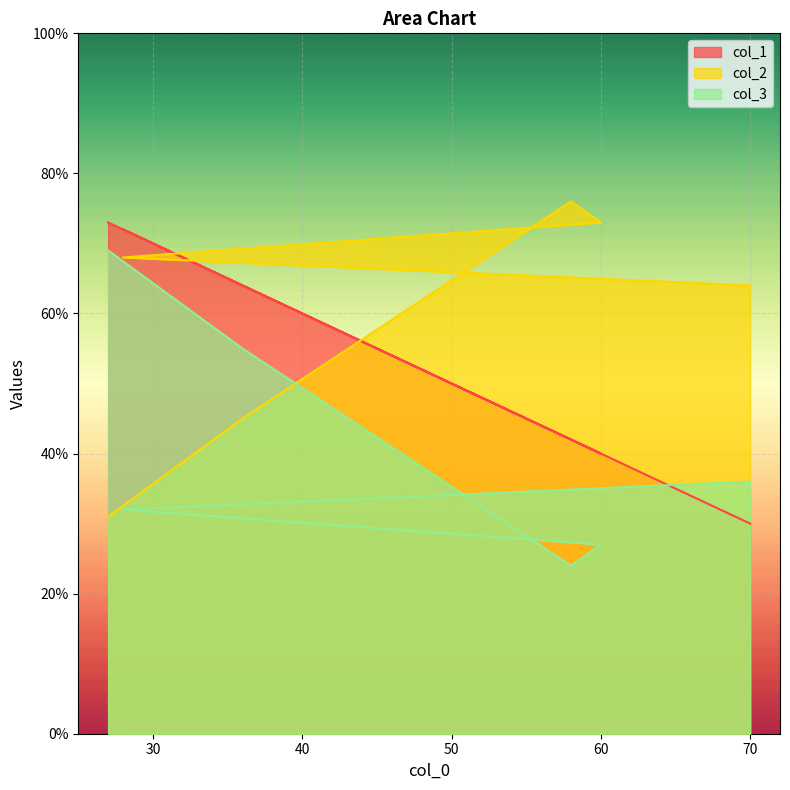

At how many categories does at least one series exceed 50?

6